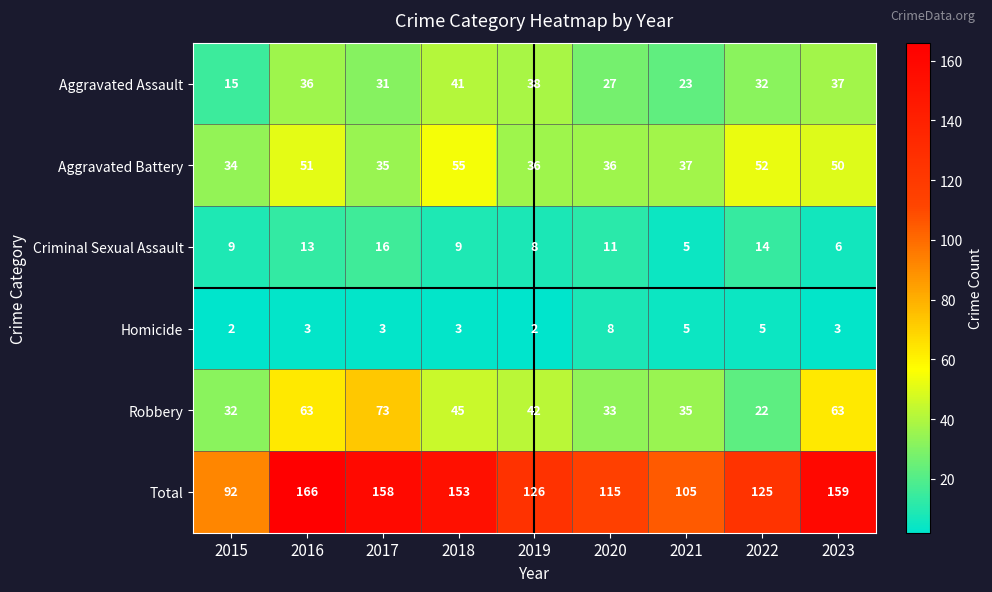

How many distinct data groups are displayed?

6